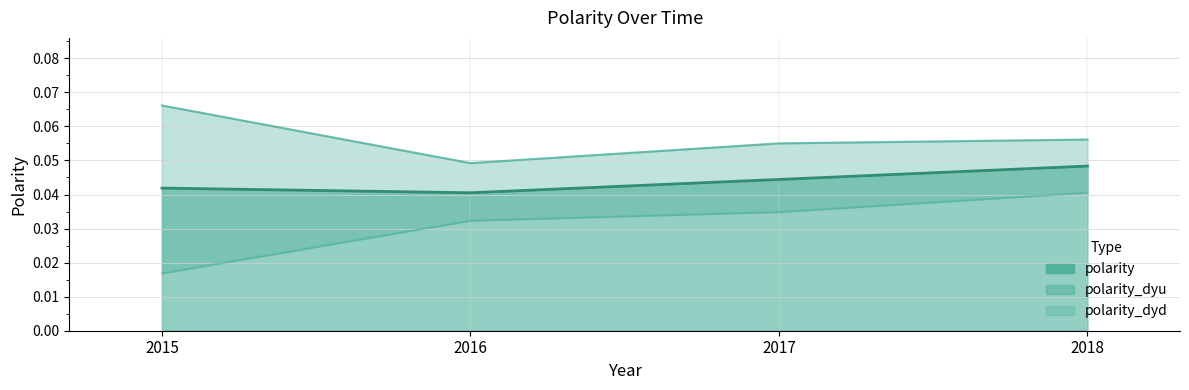

The value of polarity (center) at 2016 is 0.0. True or false?

True